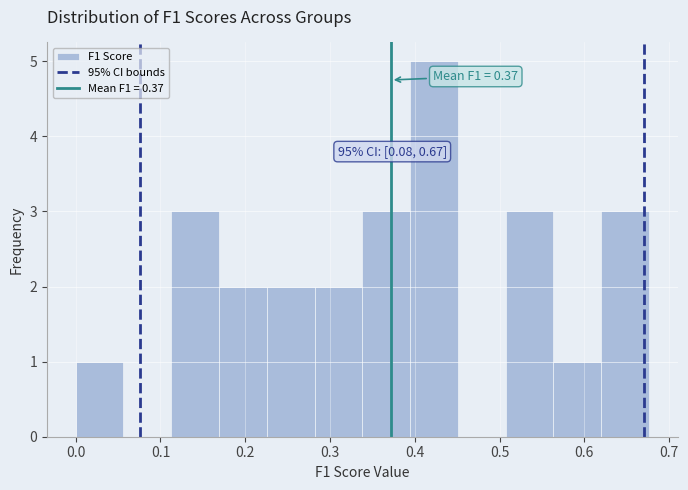

Which range on the x-axis has the tallest bar?

0.39 to 0.45